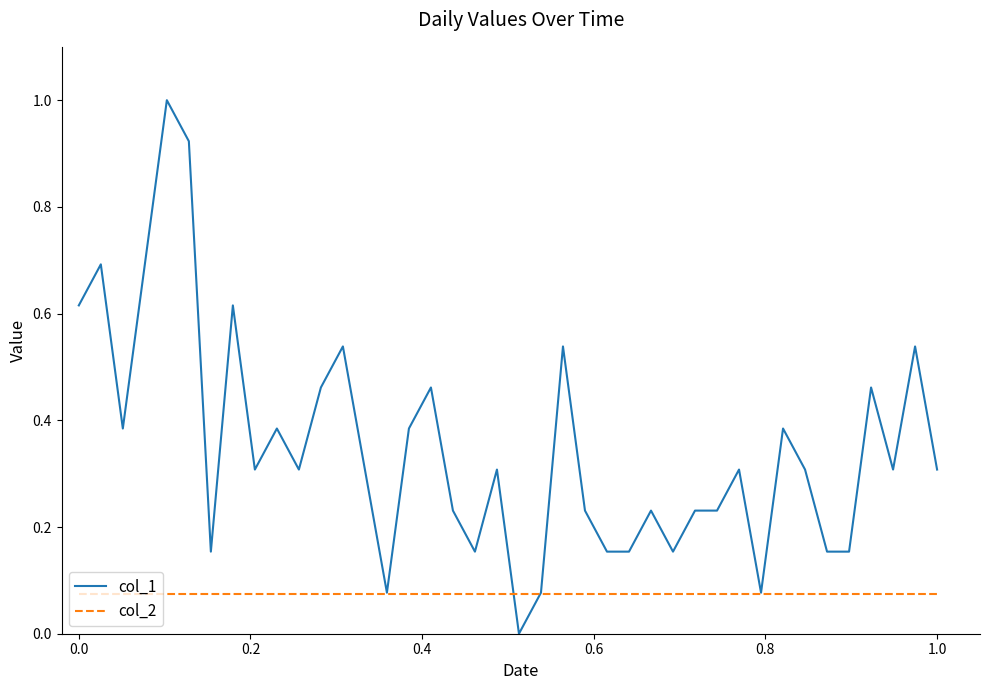

Which series has the largest range (max minus min)?

col_1